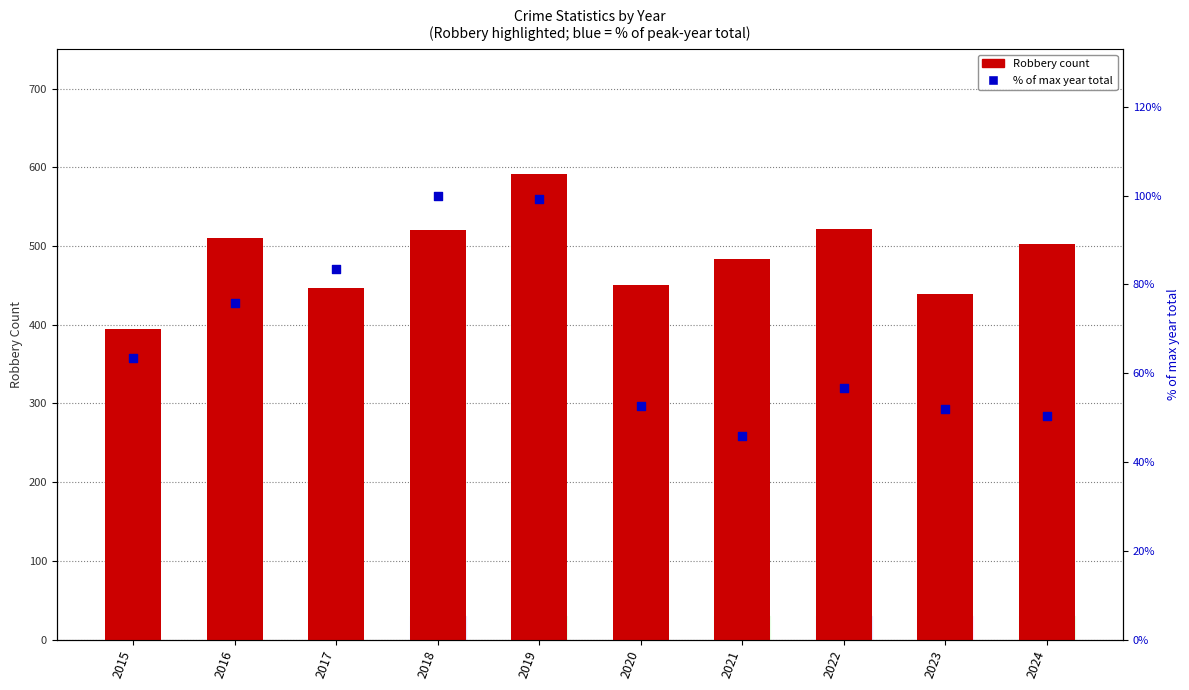

Which series has the widest spread of Y values?

Robbery